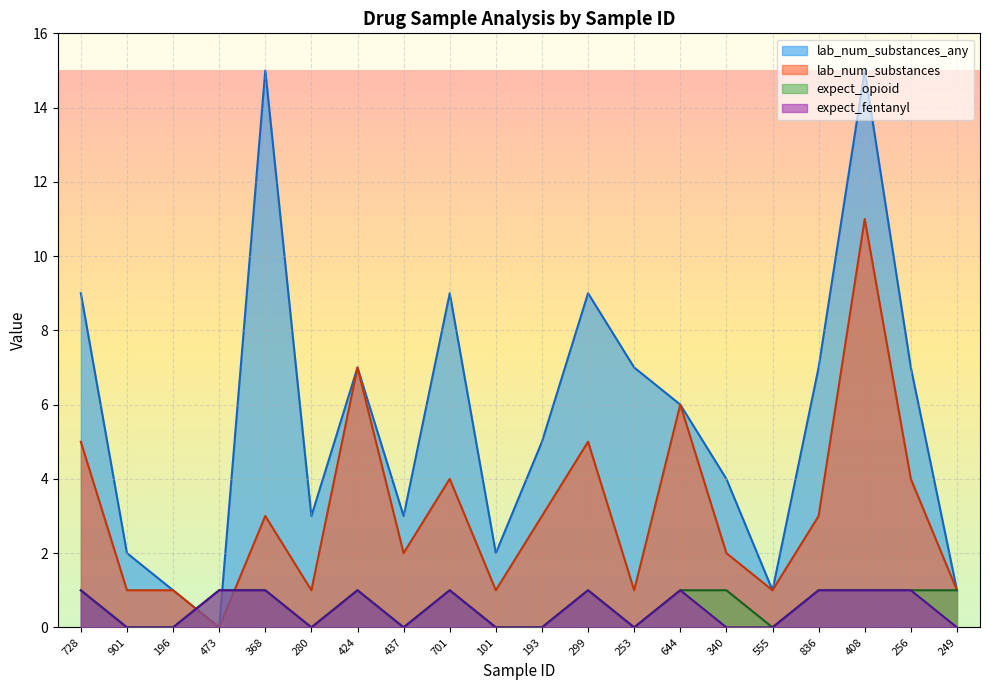

Does the chart display data point markers on the line(s)?

No